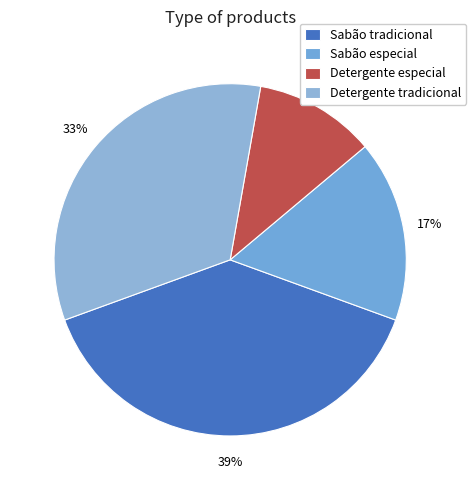

What is the largest slice in the pie chart?

Sabão tradicional